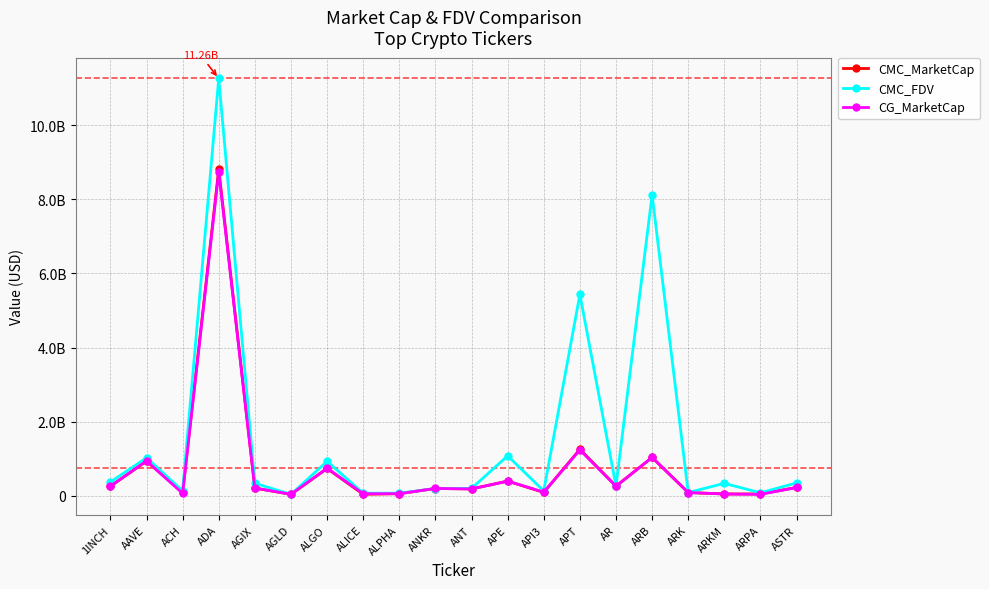

Is this an area chart (filled region under the line)?

No